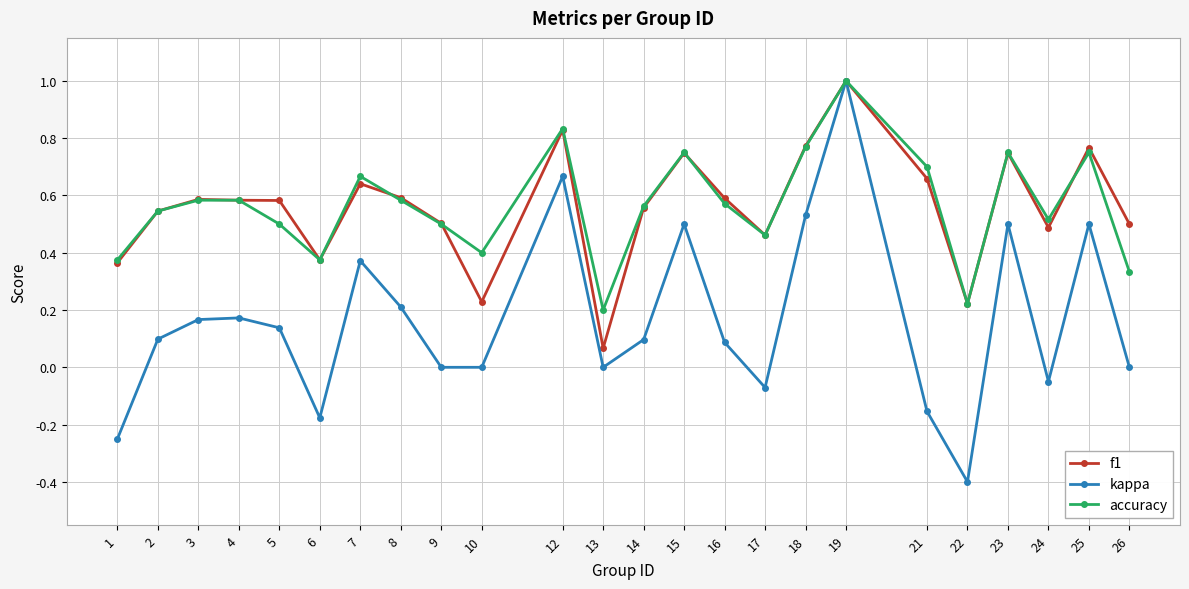

What is the total value across all series at 8?

1.4